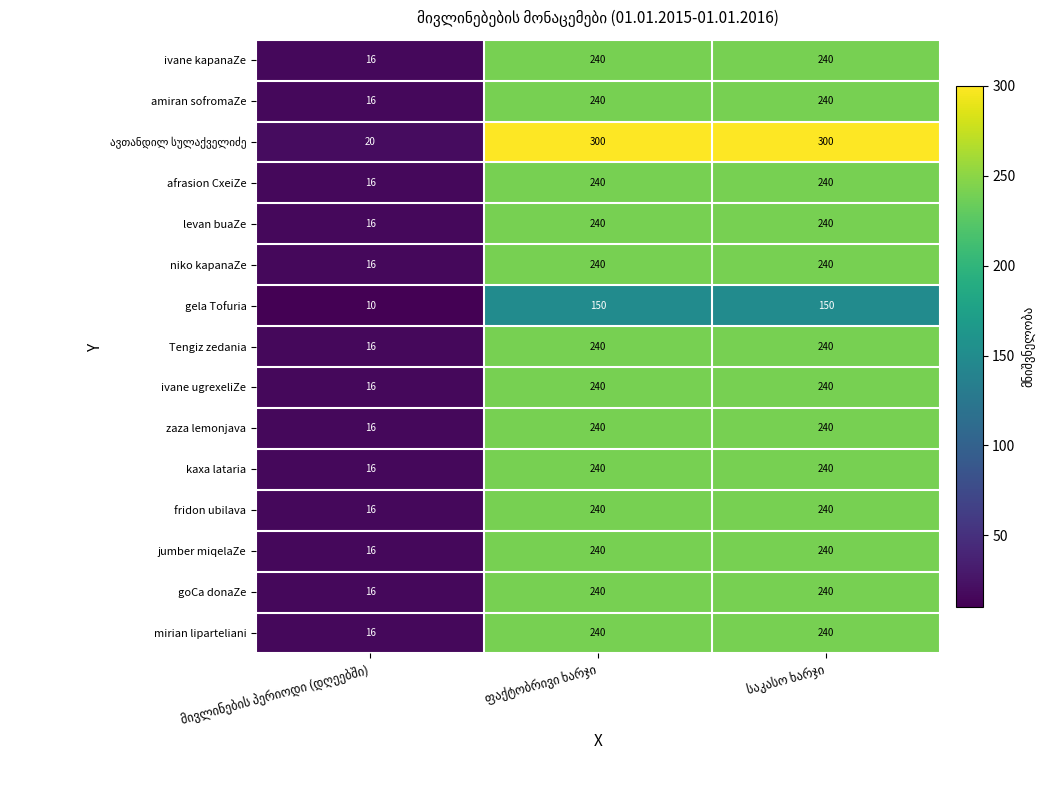

What is the difference between the maximum and minimum values in the mirian liparteliani series?

224